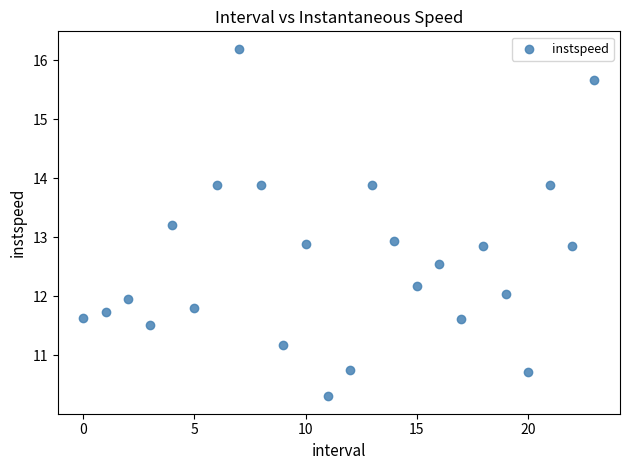

What is the range of Y values (max minus min)?

5.9